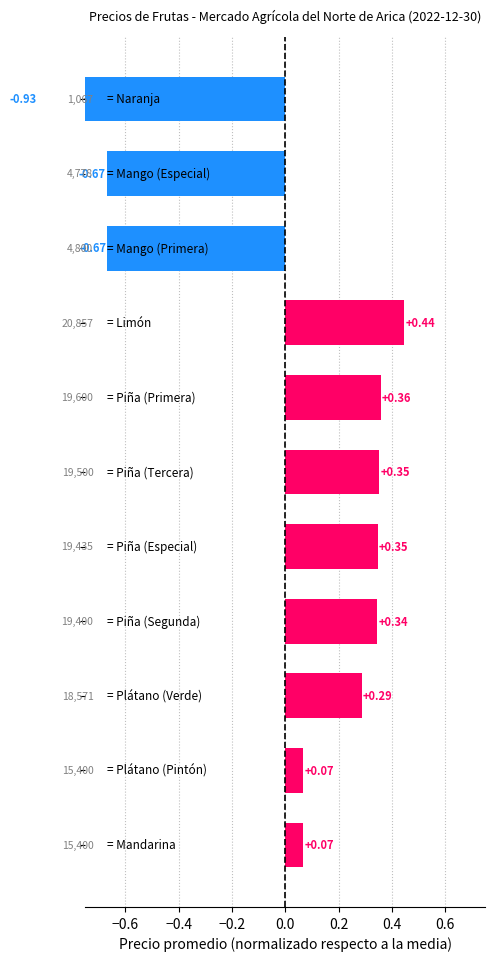

Reading right to left, extract all data points from this chart.

0.1	0.1	0.3	0.3	0.3	0.4	0.4	0.4	-0.7	-0.7	-0.9